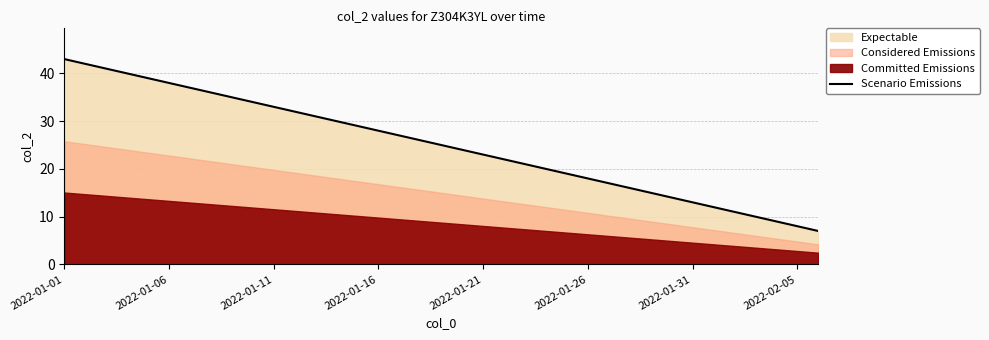

What is the difference between the maximum and minimum values?

36